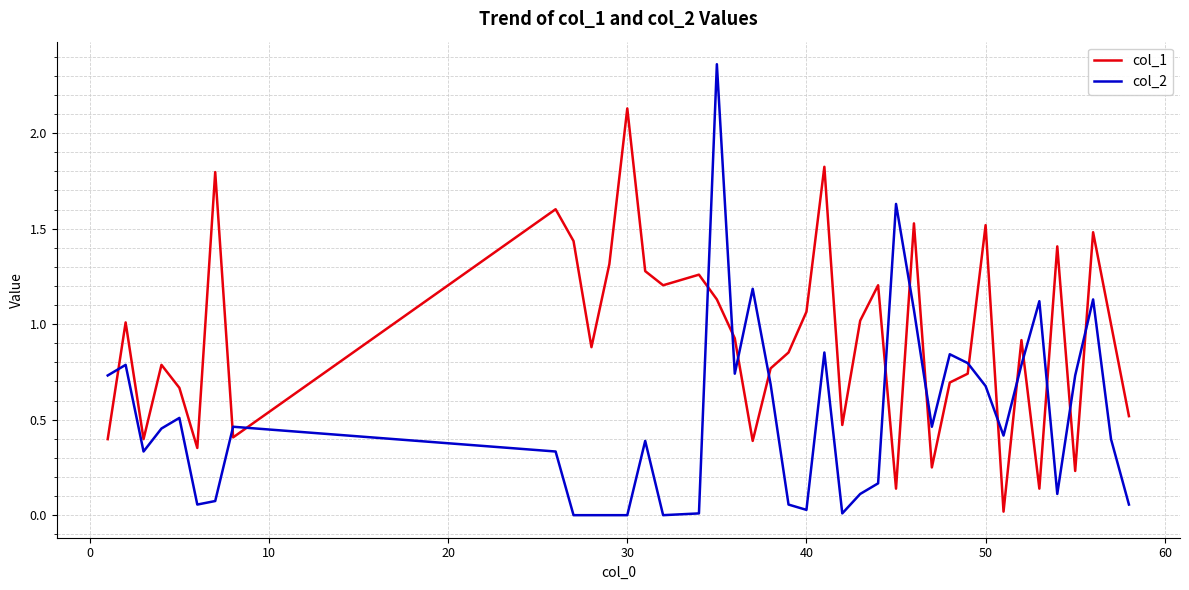

True or false: col_1 and col_2 cross at least once.

True